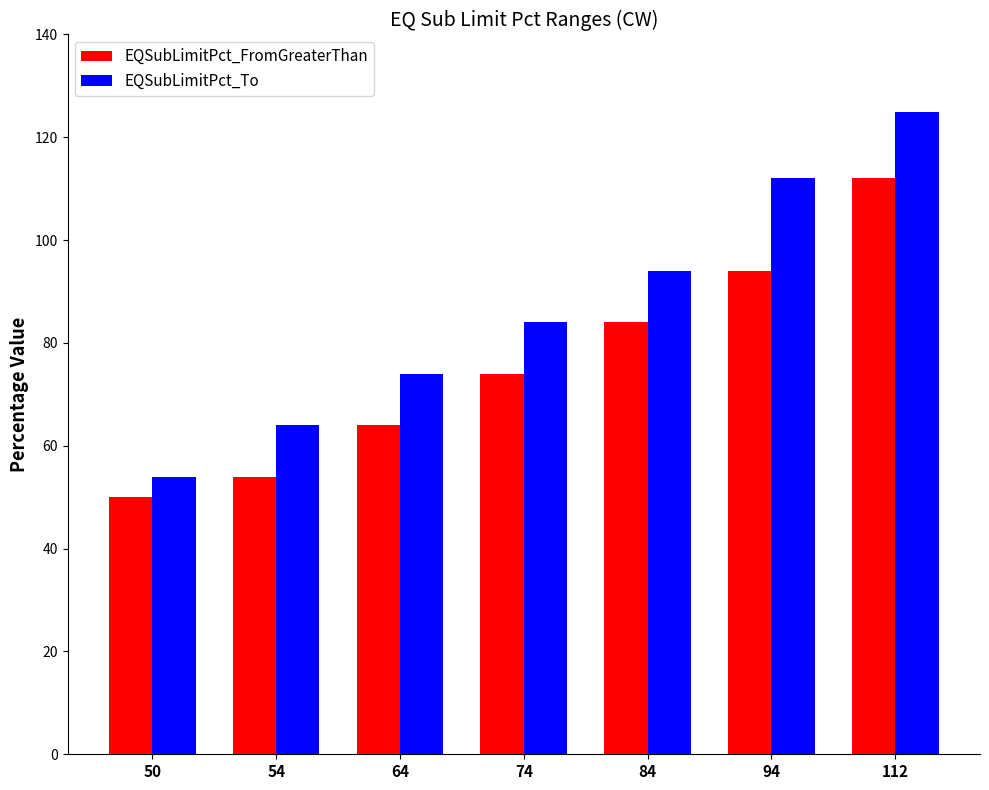

Reading right to left, extract all data points from this chart.

EQSubLimitPct_FromGreaterThan: 112=112	94=94	84=84	74=74	64=64	54=54	50=50
EQSubLimitPct_To: 112=125	94=112	84=94	74=84	64=74	54=64	50=54